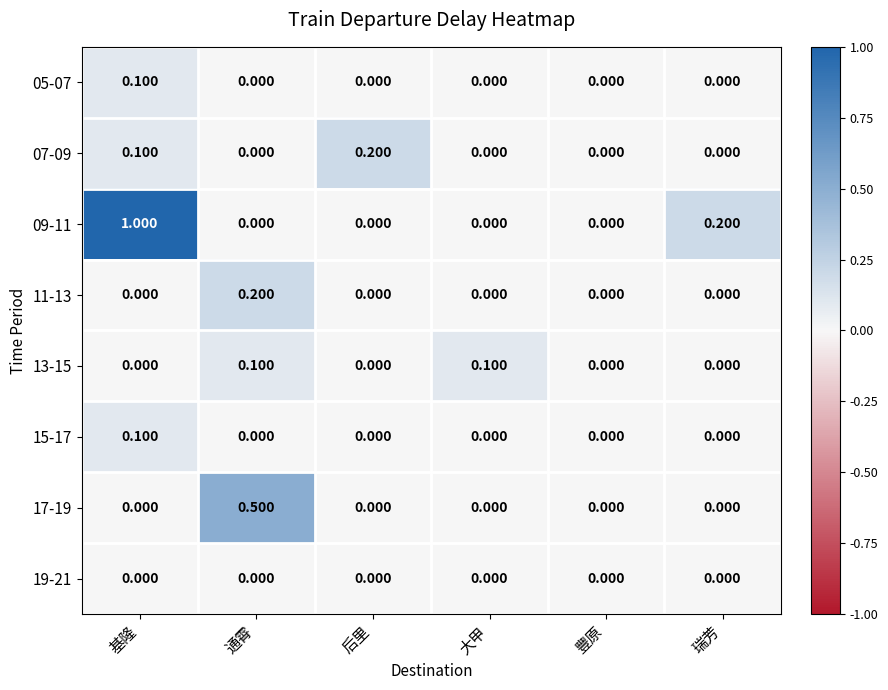

At which category is the sum across all series the highest?

基隆